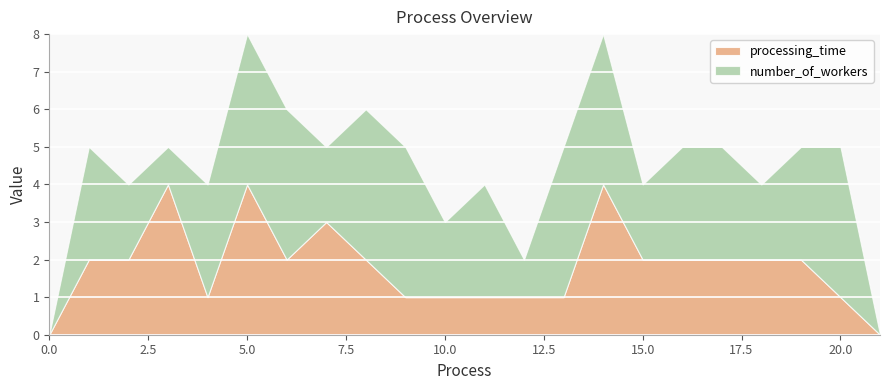

What is the value of the processing_time point at the 6th from the left?

4